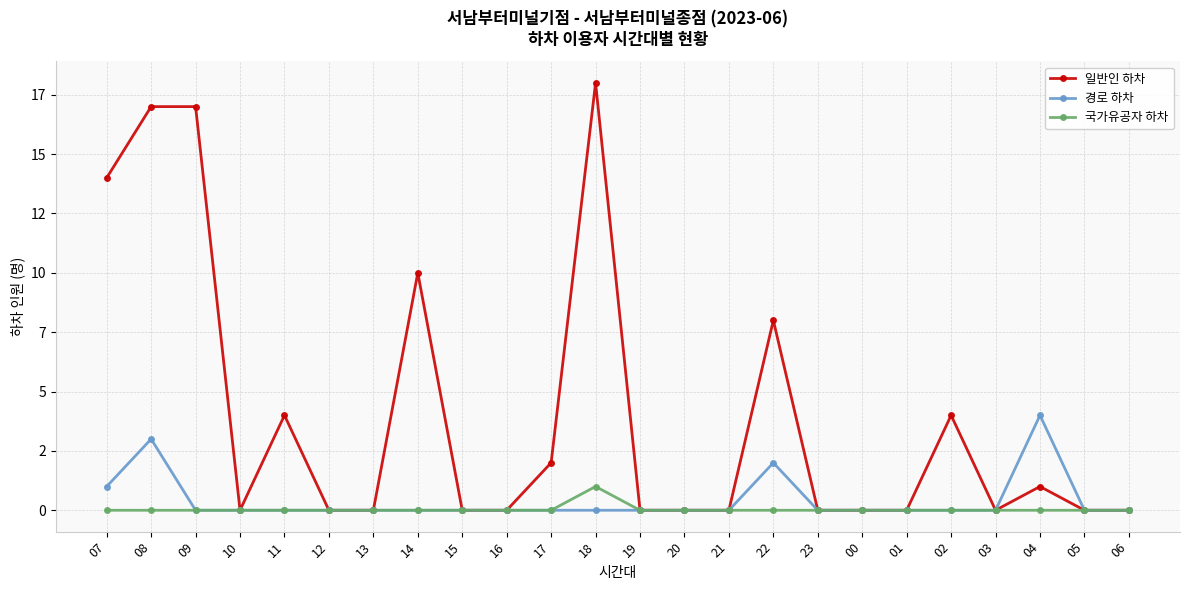

What is the label of the 19th point from the right?

12